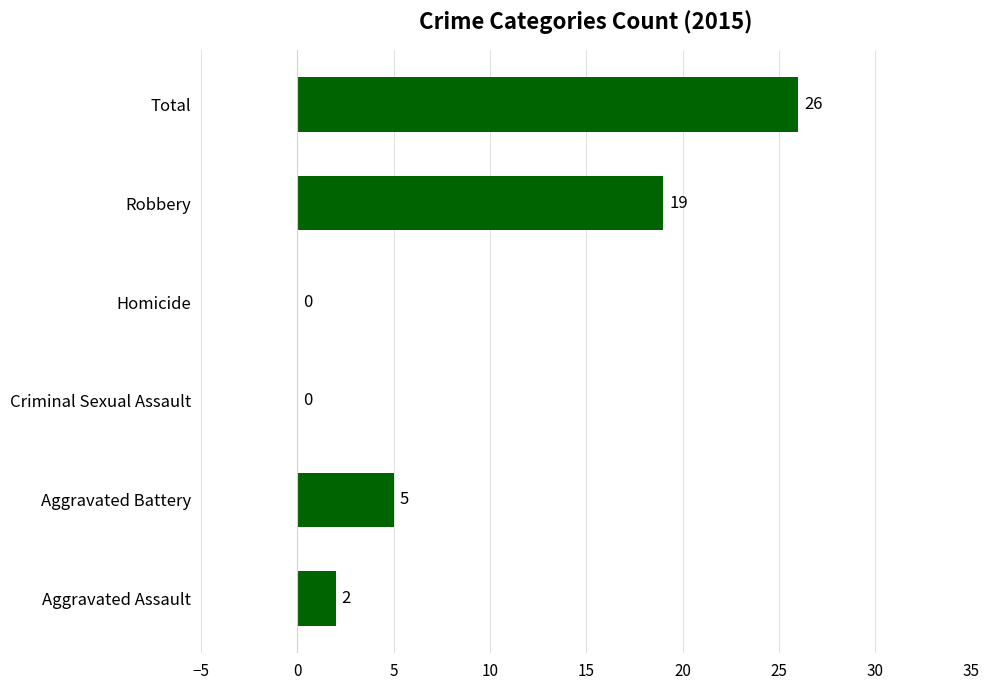

What is the change in value from Aggravated Battery to Robbery?

+14